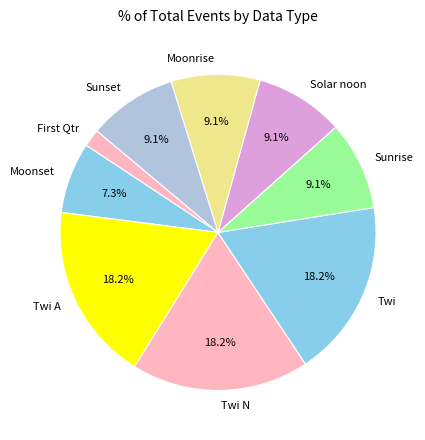

Which slice is the smallest?

First Qtr